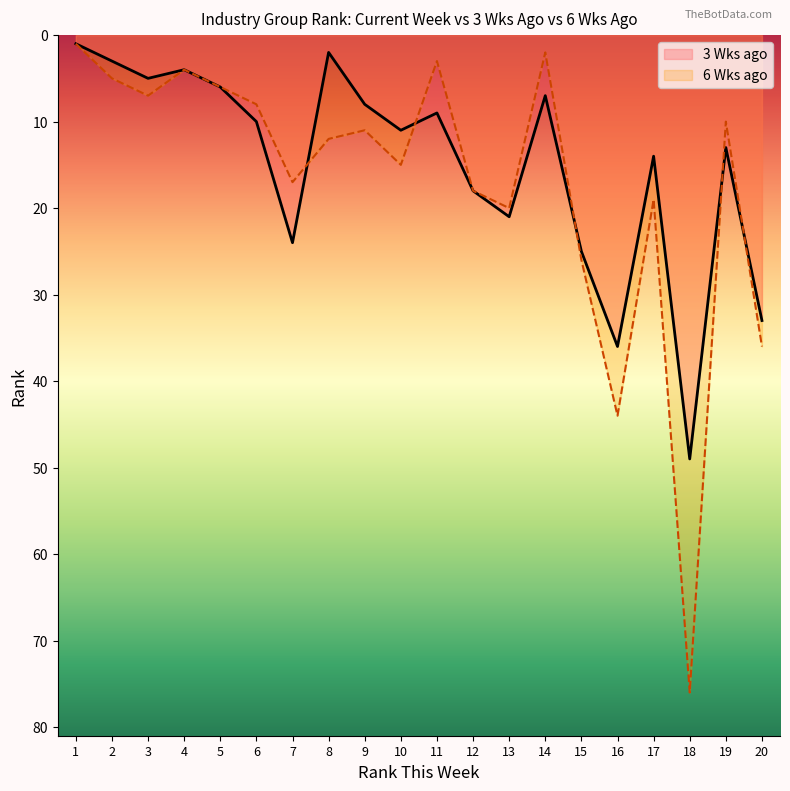

How many values in the 6 Wks ago series are below 12?

10